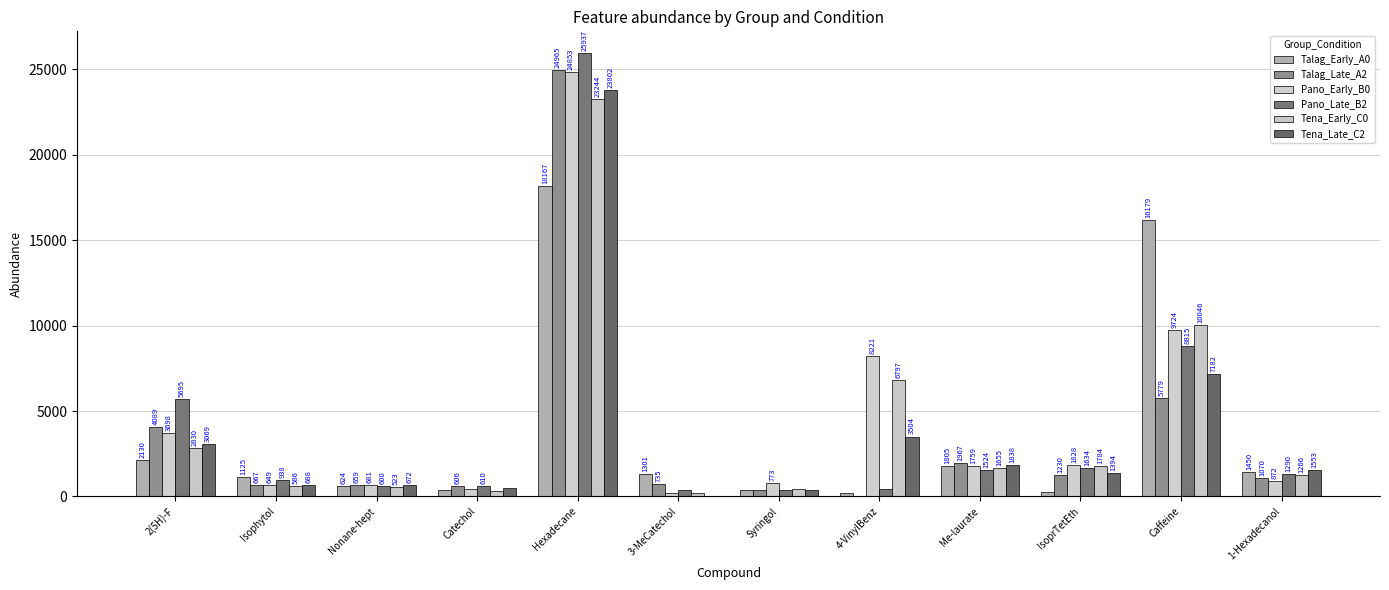

The value of Pano_Late_B2 at 3-MeCatechol is 575.1. True or false?

False